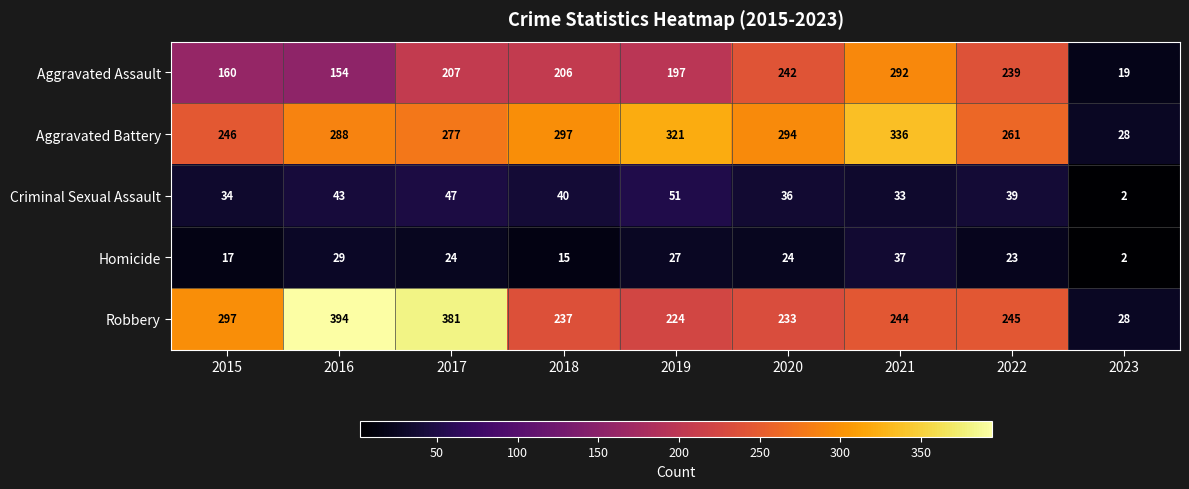

At which category is the sum across all series the highest?

2021